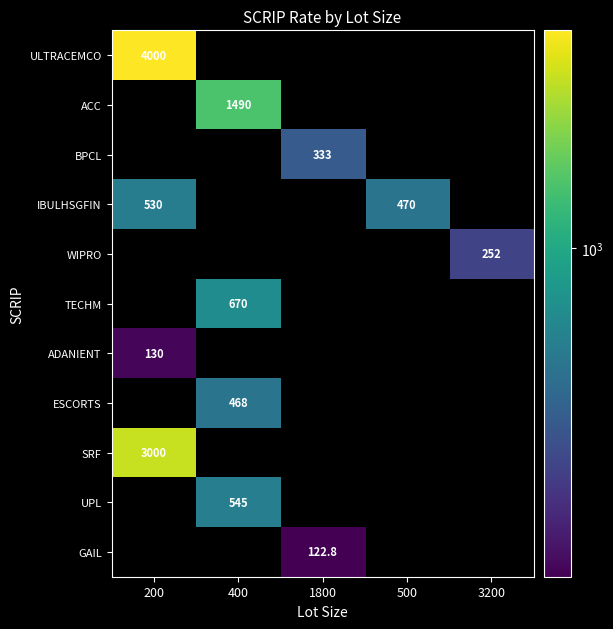

Which category has the highest value across all series?

200